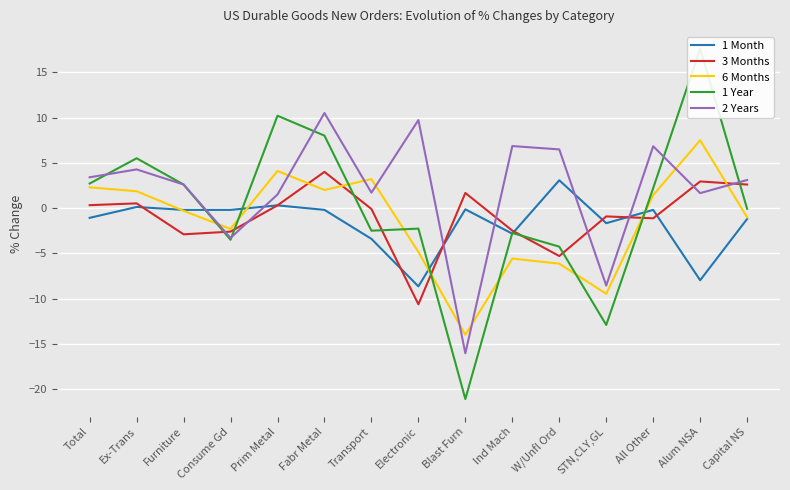

Rank the series at Furniture from lowest to highest value.

3 Months, 6 Months, 1 Month, 1 Year, 2 Years